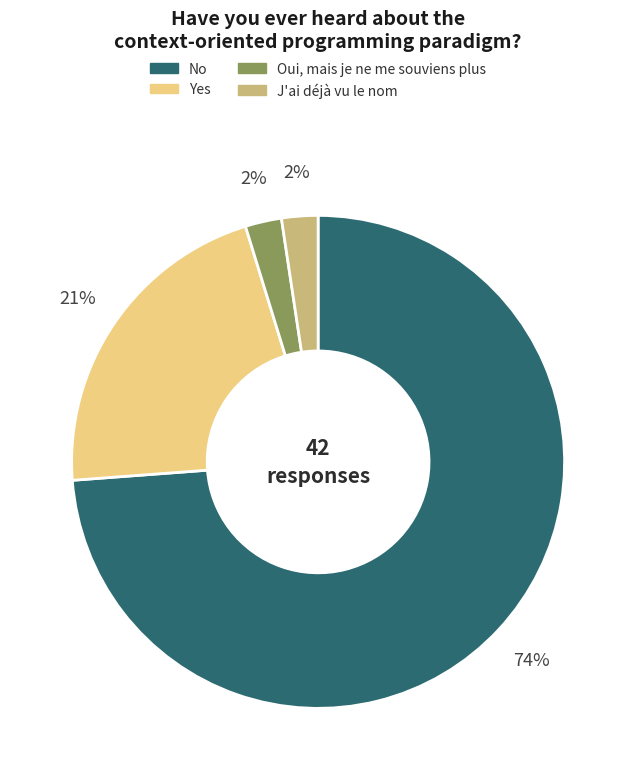

Is there a majority slice in this chart?

Yes